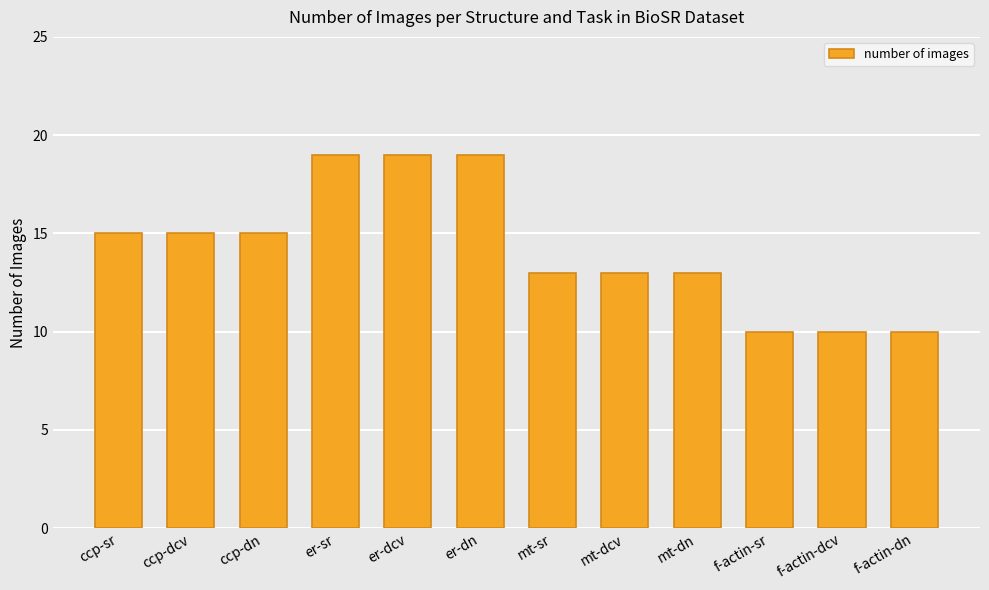

What is the difference between the maximum and second lowest values?

9